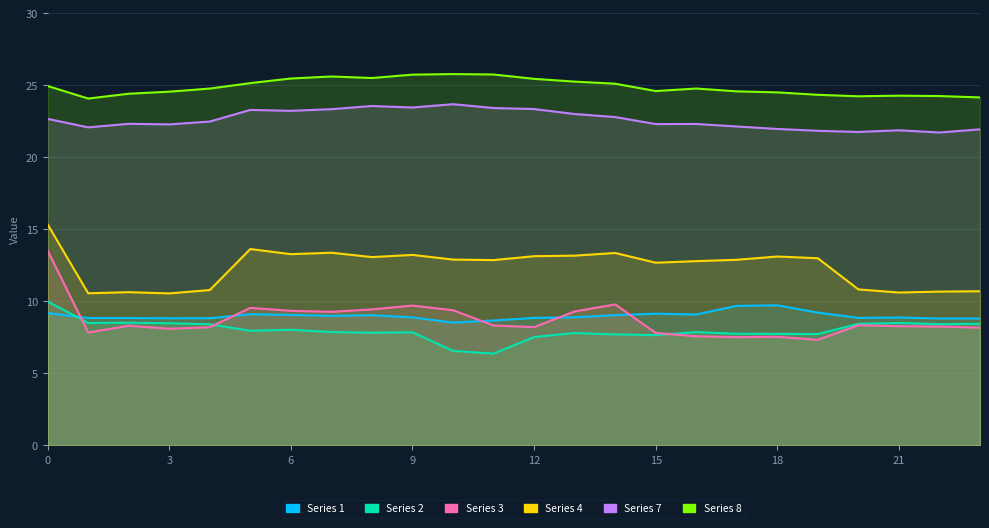

True or false: Series 1 and Series 4 intersect in this chart.

False